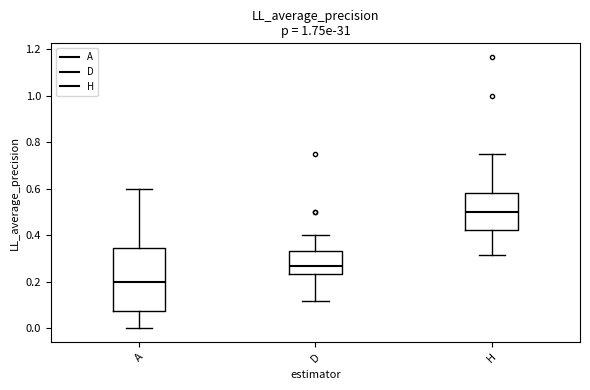

Reading left to right, read every box against the y-axis: the position of its median line, the range the box covers, and the ends of its whiskers. The values are not printed on the chart, so give them approximately, as read against the axis.

A: median 0.20, box 0.08 to 0.34, whiskers 0.00 to 0.60
D: median 0.26, box 0.24 to 0.34, whiskers 0.12 to 0.40
H: median 0.50, box 0.42 to 0.58, whiskers 0.32 to 0.76